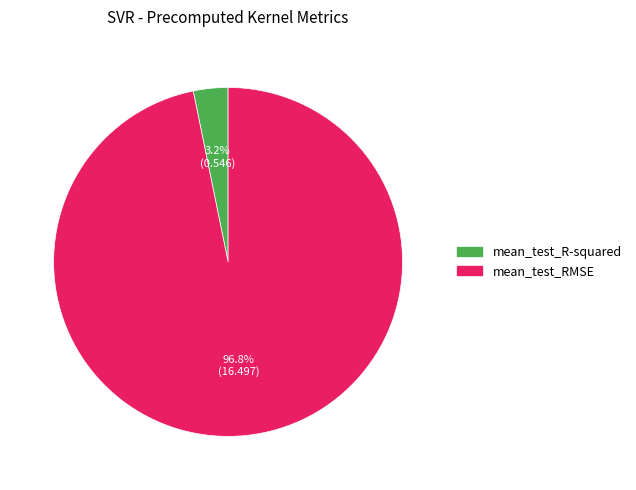

To the nearest percent, what portion does mean_test_R-squared represent?

3%